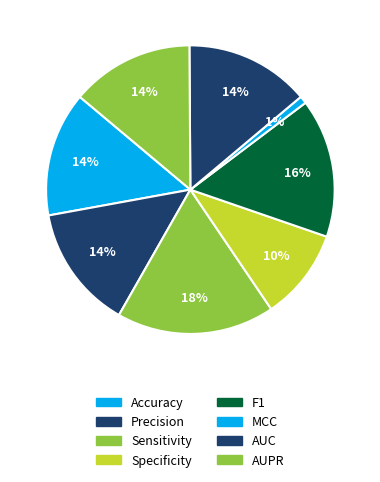

How many slices are in this pie chart?

8